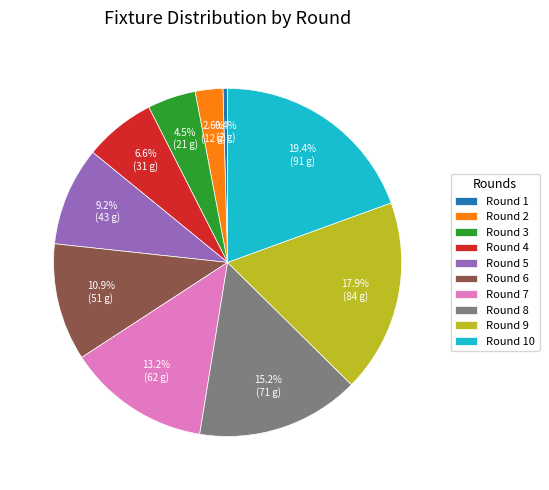

How many slices are in this pie chart?

10